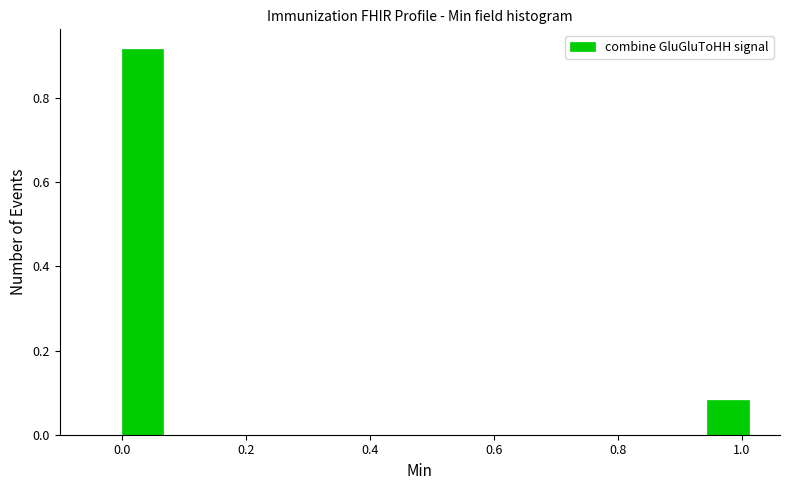

Read against the x-axis, roughly where is the centre of the tallest bar?

0.04